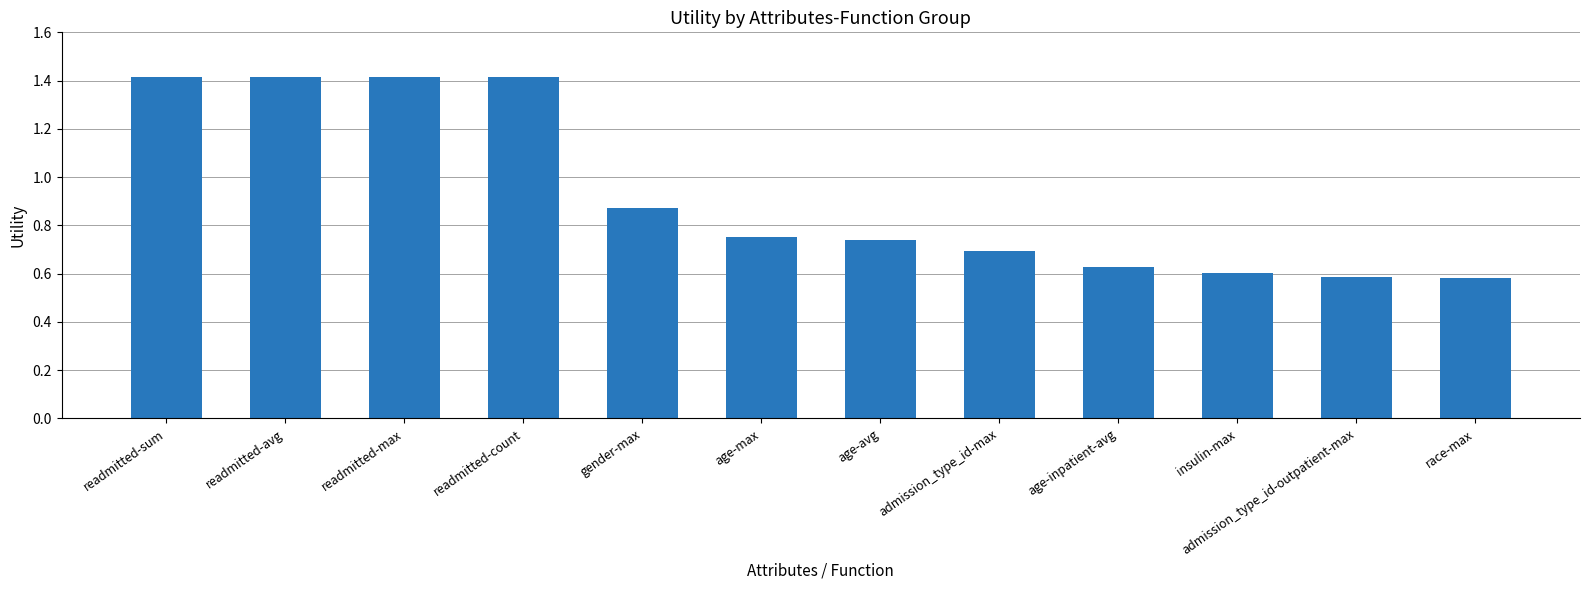

The value at admission_type_id-max is 0.7. True or false?

True